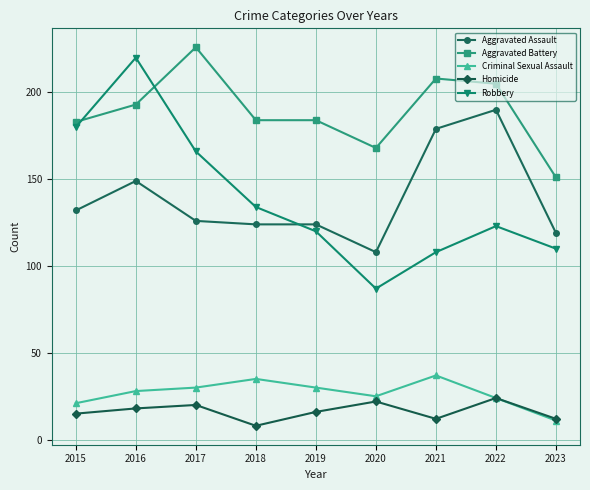

At which category is the sum across all series the highest?

2016